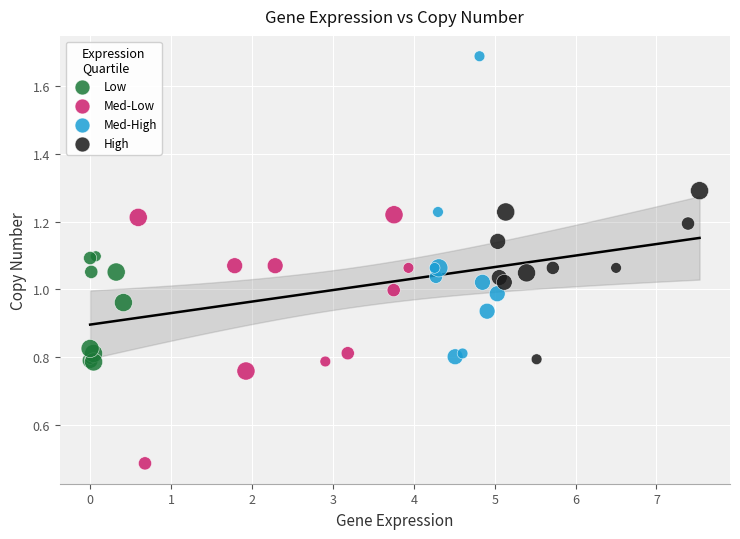

Which series contains the highest Y value?

Med-High